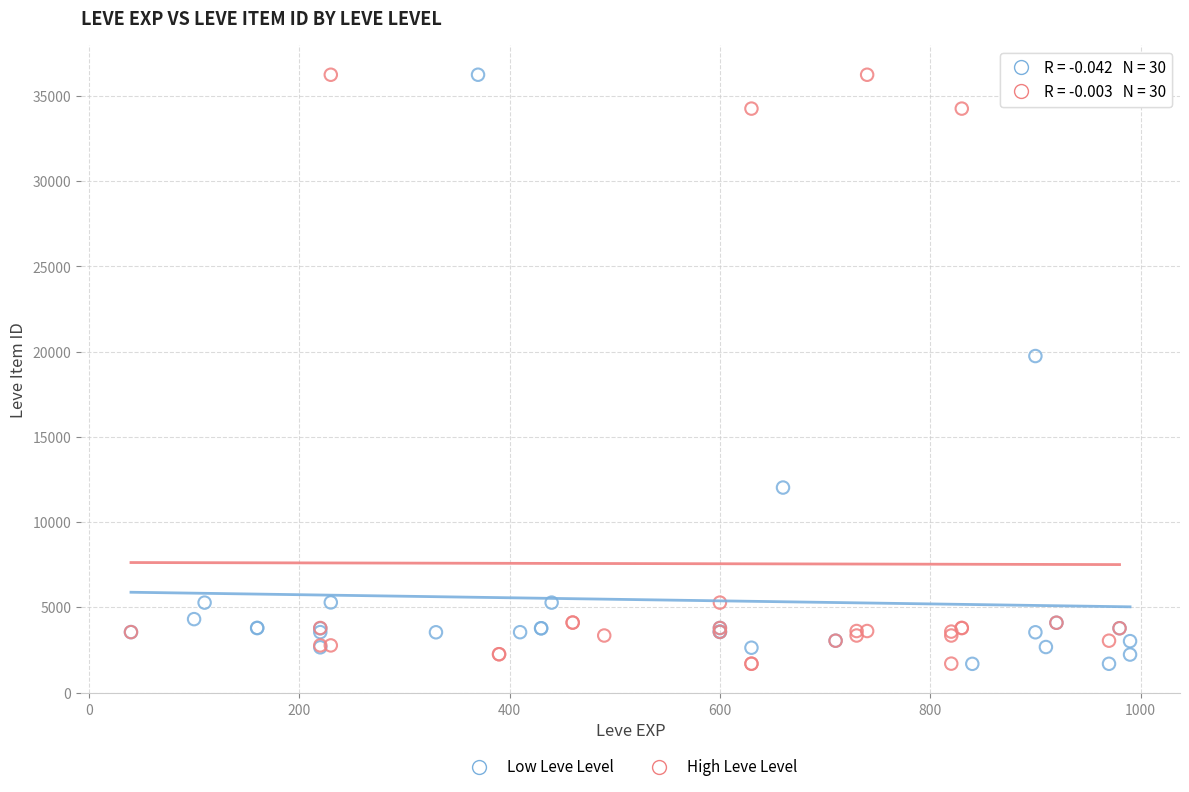

What are all the series names shown in the legend?

Low Leve Level, High Leve Level